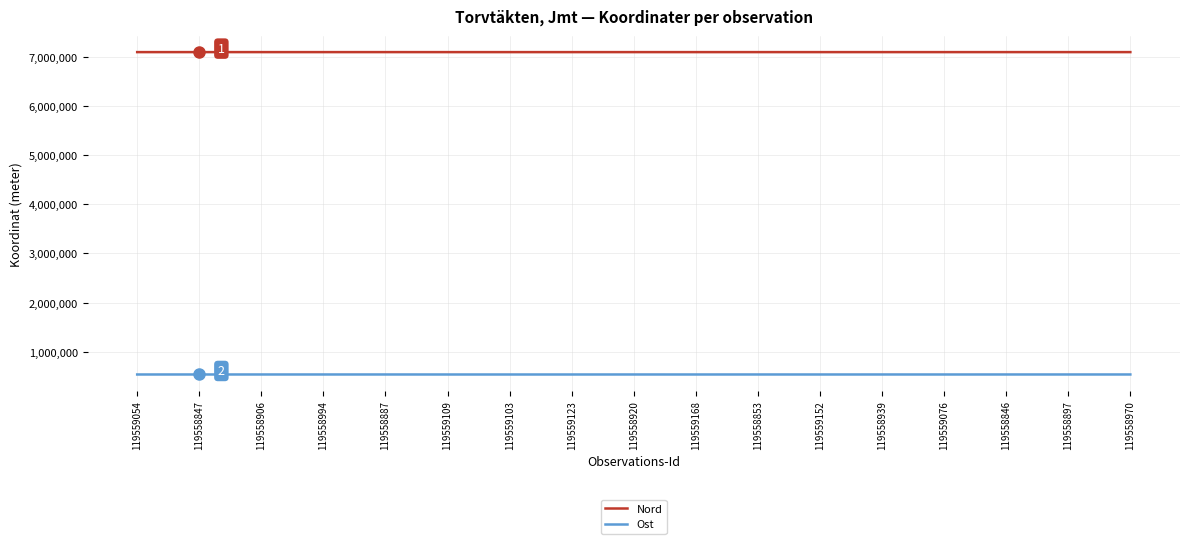

What is the greatest value displayed?

7092674